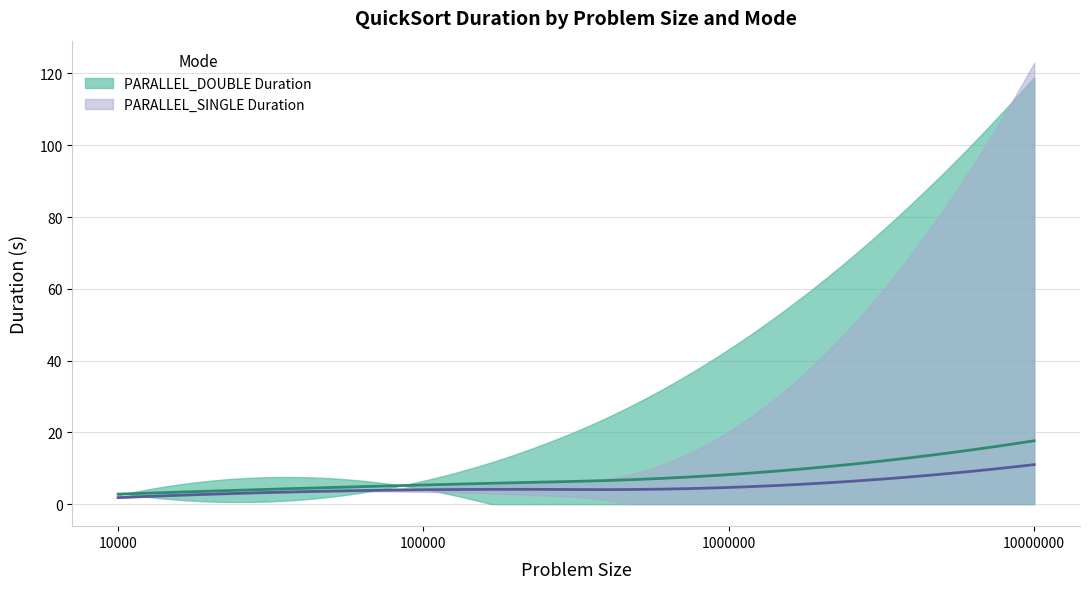

What is the greatest value displayed?

17.6